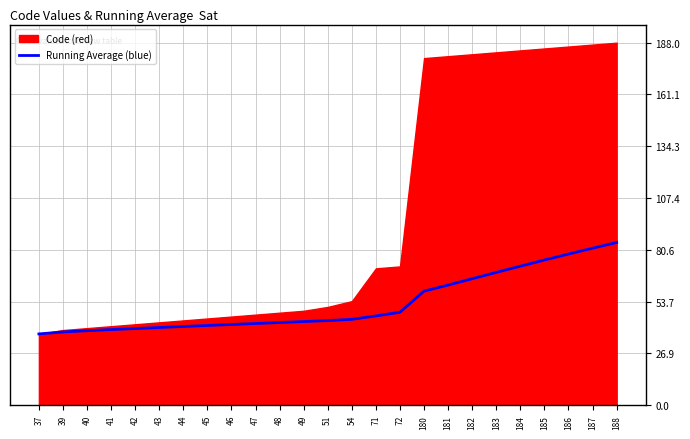

List the series in order of their peak value, highest first.

Code (red), Running Average (blue)